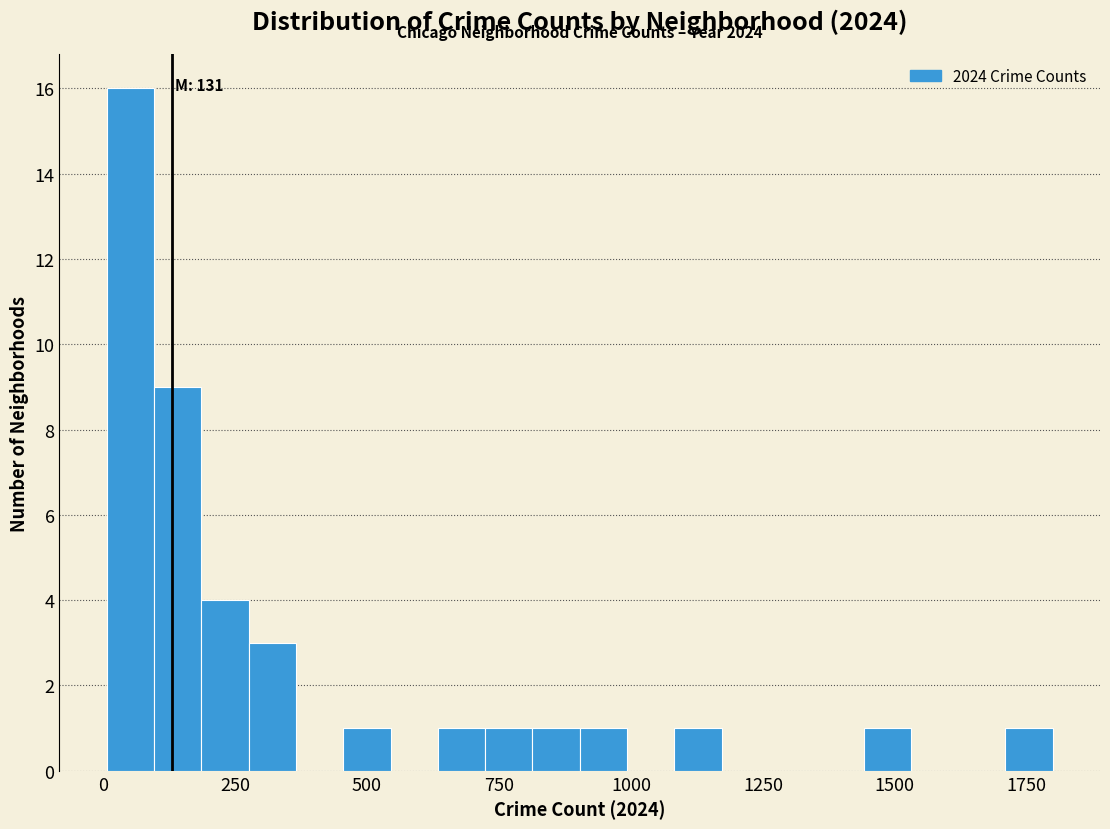

Around what value on the x-axis is the tallest bar? Give the approximate position of its centre, as read against the axis.

50